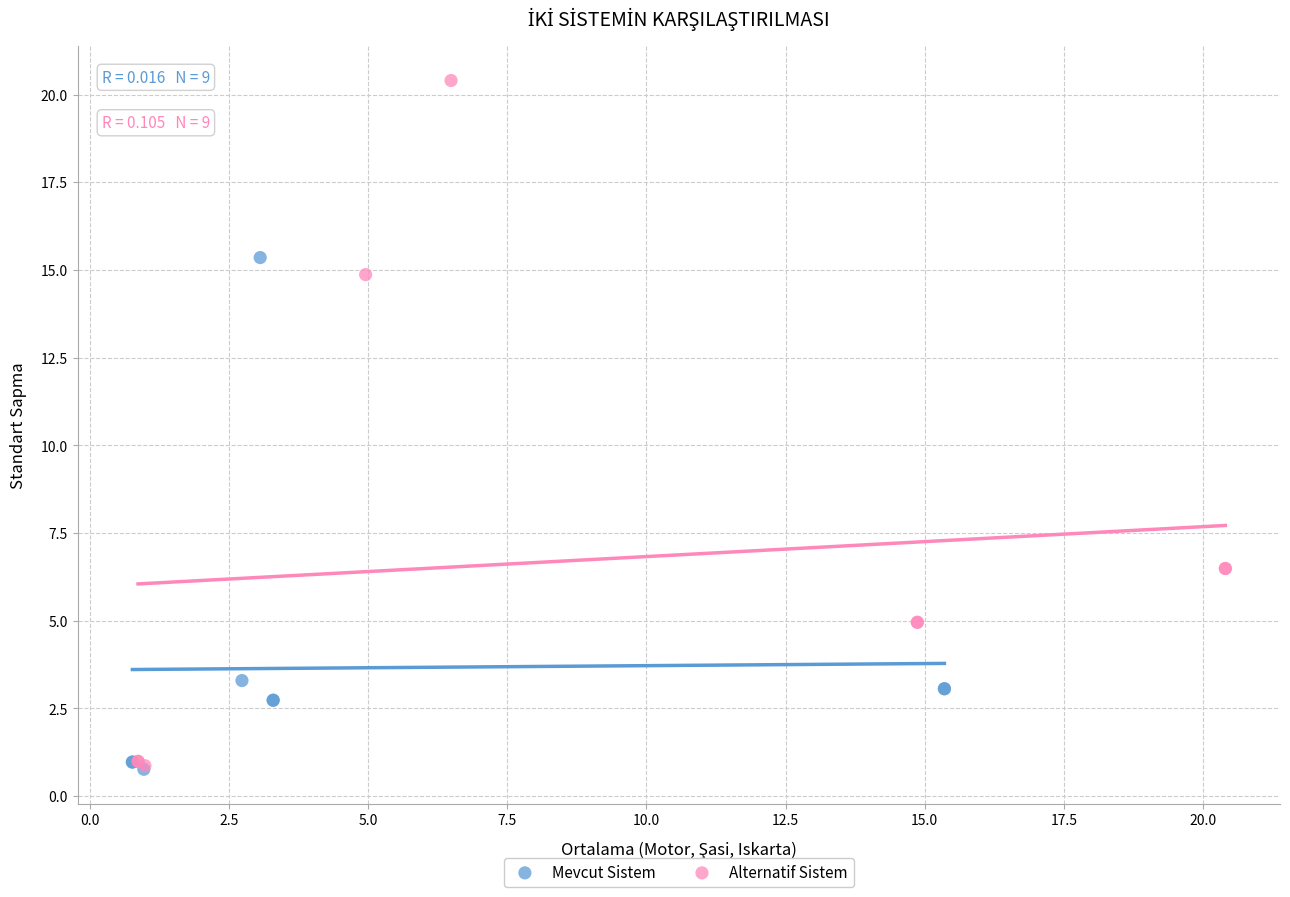

Which series has the widest spread of Y values?

Alternatif Sistem